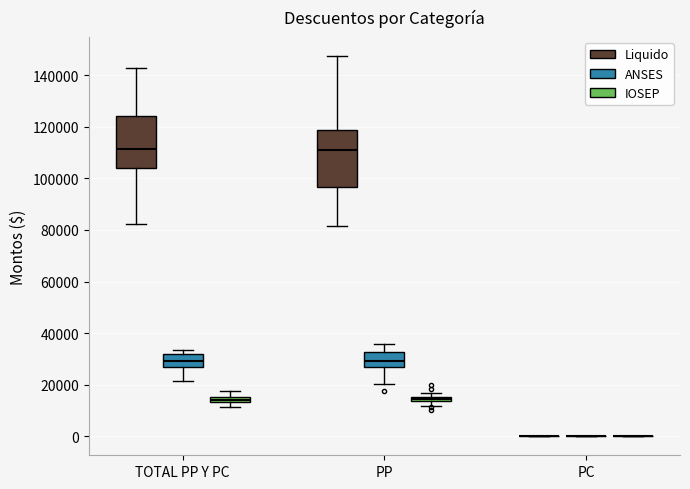

Comparing the boxes themselves (not the whiskers), which one is the tallest?

PP (Liquido)